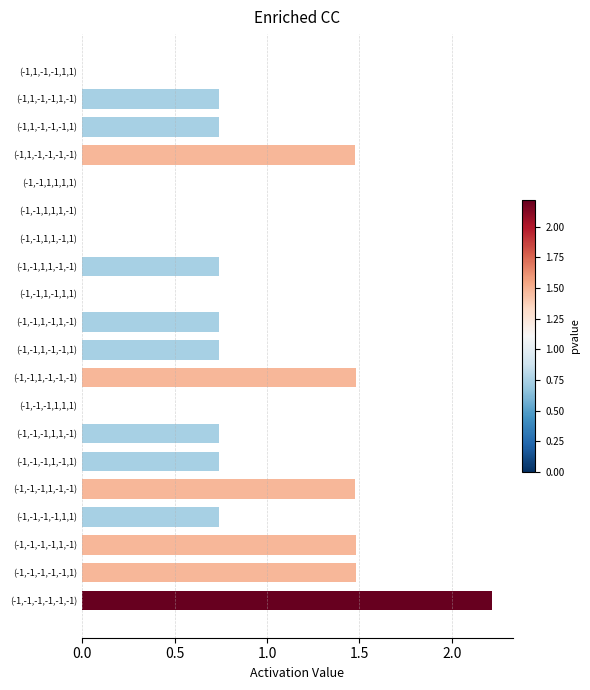

At which category does the chart reach its peak across all series?

(-1,-1,-1,-1,-1,-1)